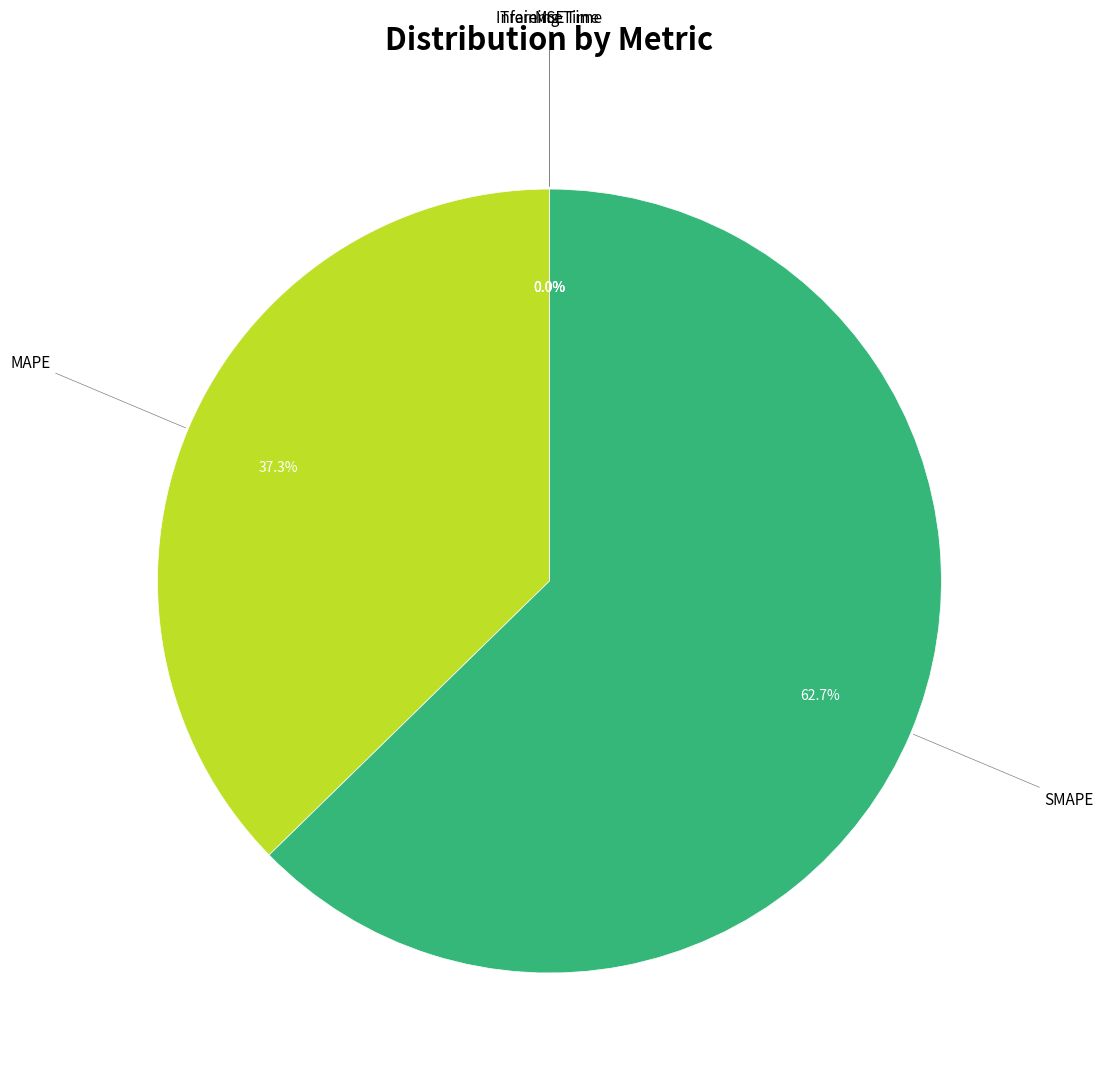

Which slice is the smallest?

Inference Time